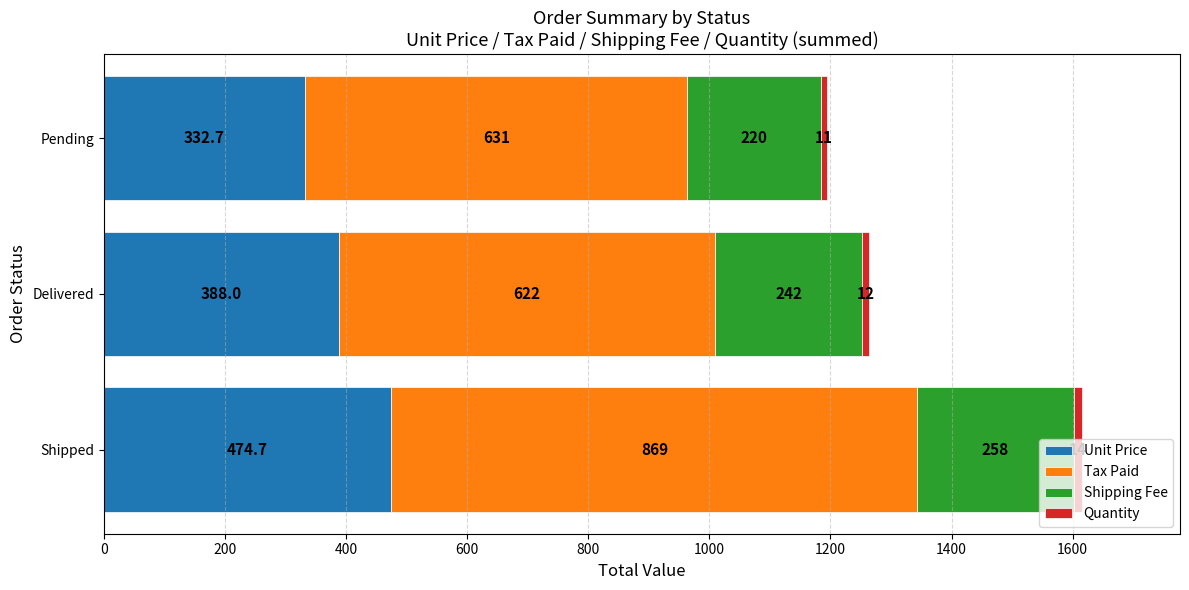

The Unit Price series shows 388.0 at Delivered. True or false?

True